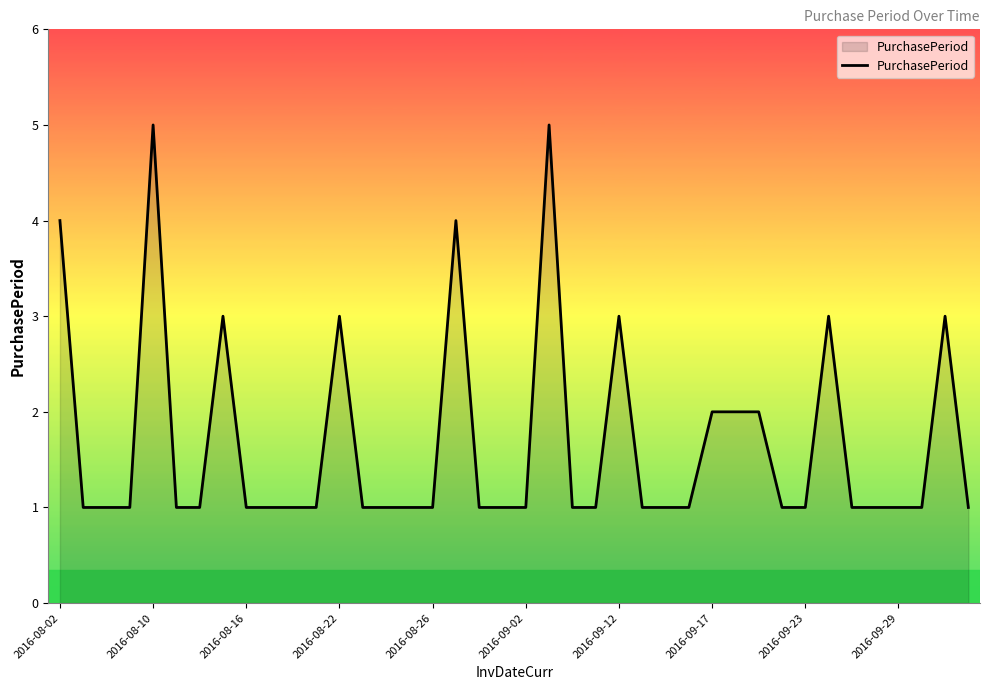

What is the difference between the maximum and minimum values?

4